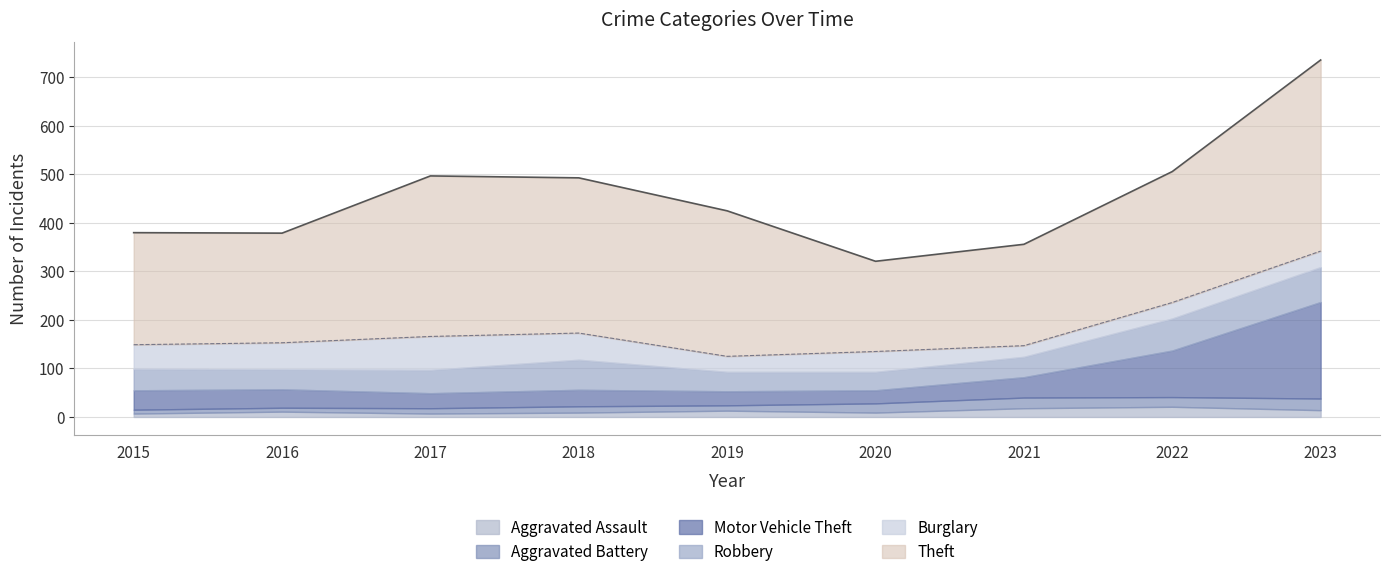

At which category does Theft reach its first local valley?

2016